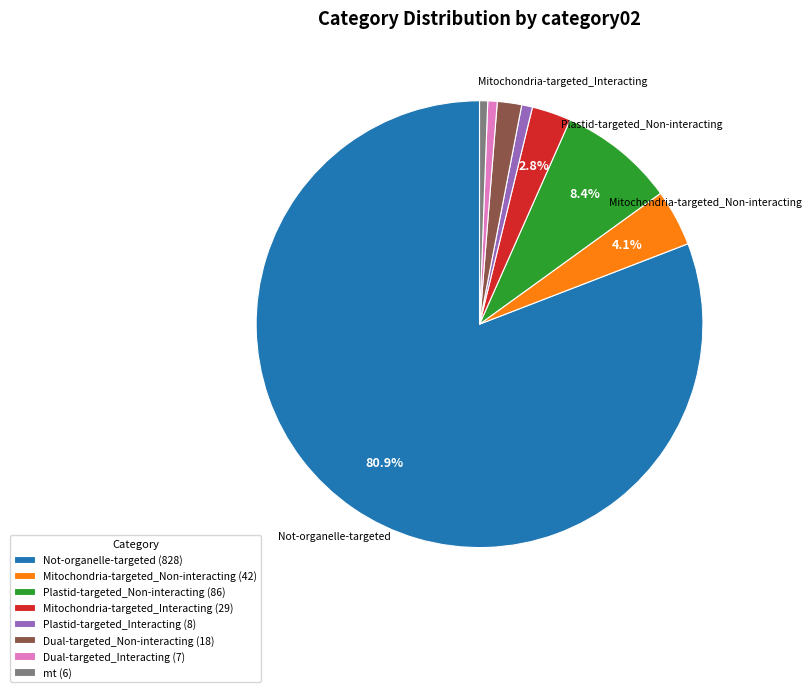

Which category accounts for the majority?

Not-organelle-targeted (828)